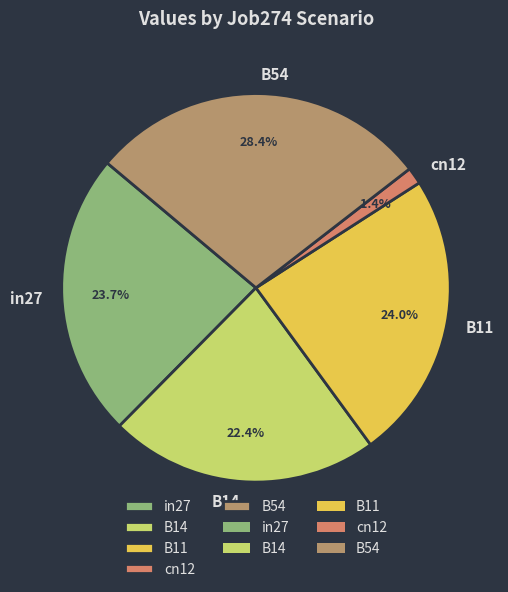

Is in27 the majority of the pie?

No